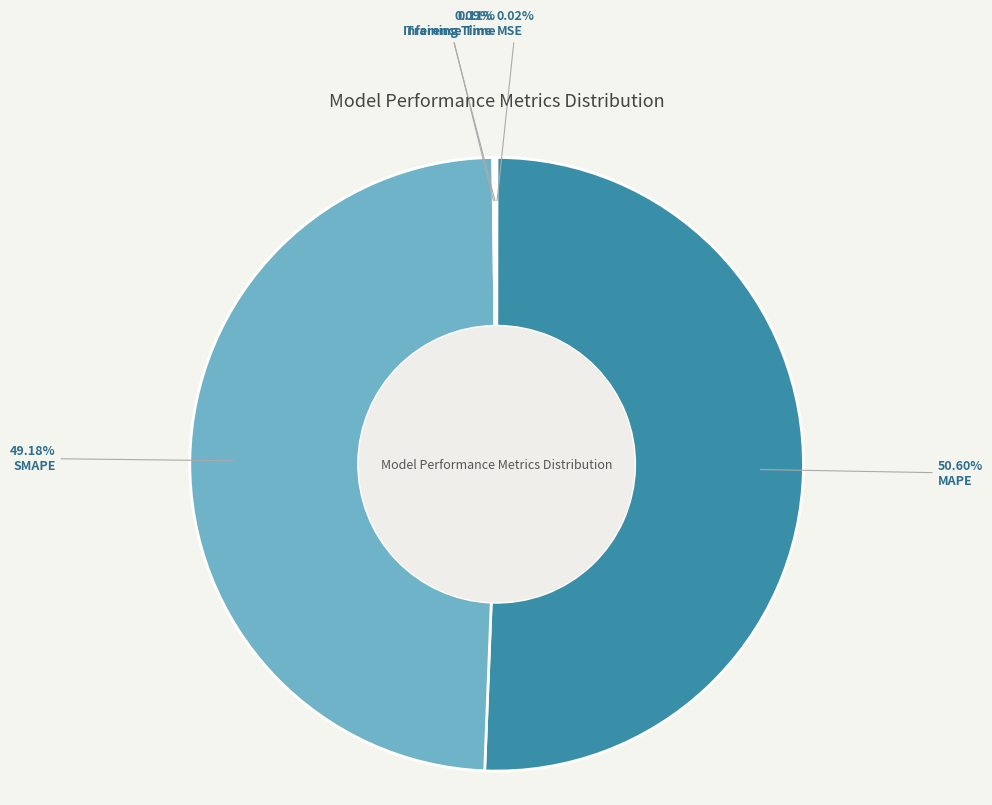

The MAPE slice represents 57% of the pie. True or false?

False